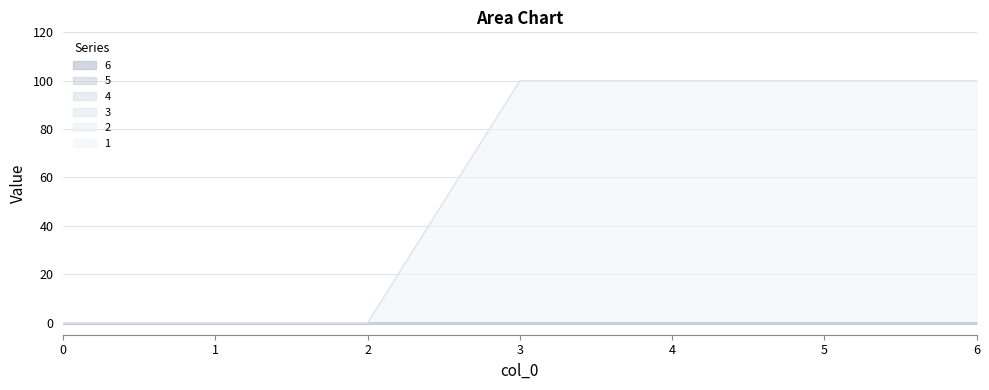

What is the maximum value shown in the chart?

100